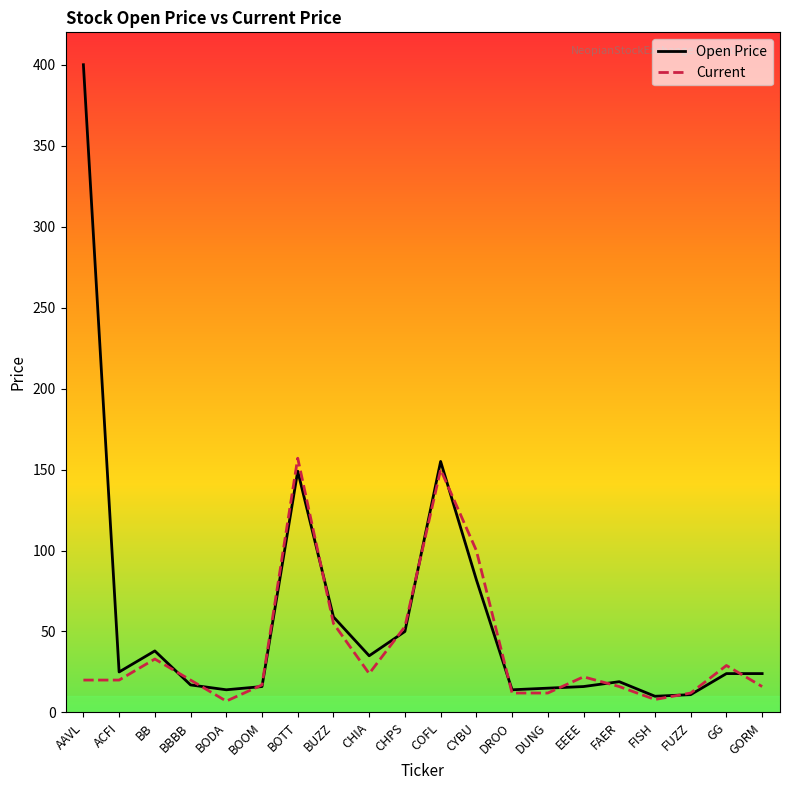

What is the sum of the Current values at DROO and BUZZ?

67